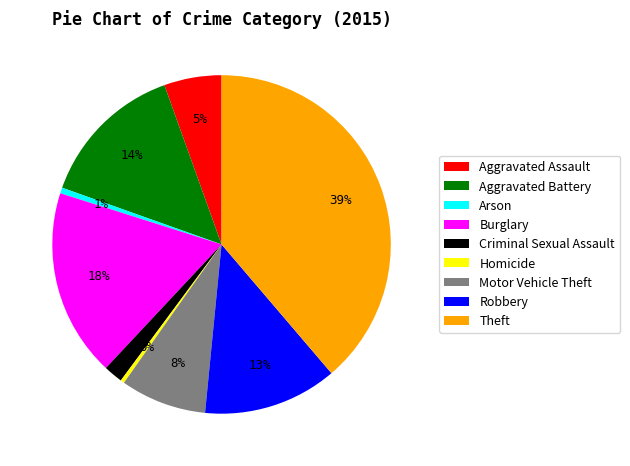

True or false: Theft accounts for 39% of the total.

True